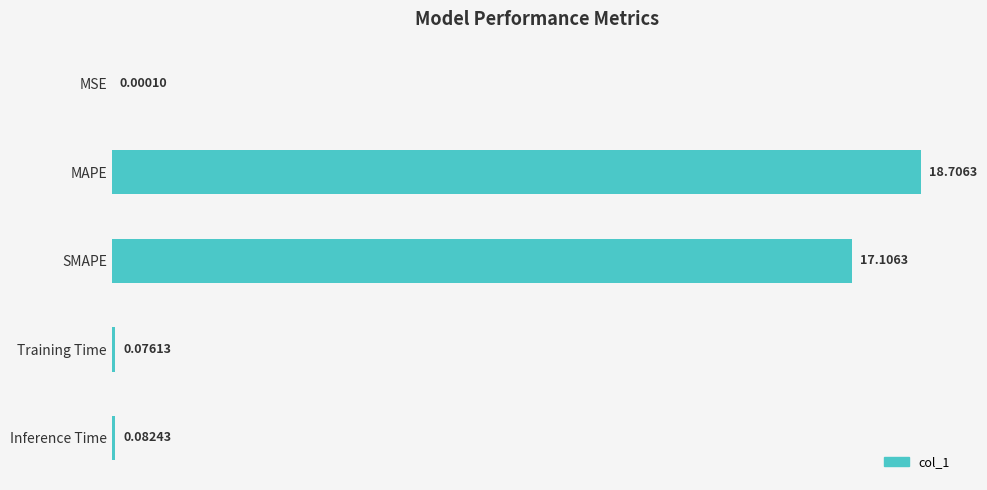

Where is the data nearest to the value 9?

SMAPE